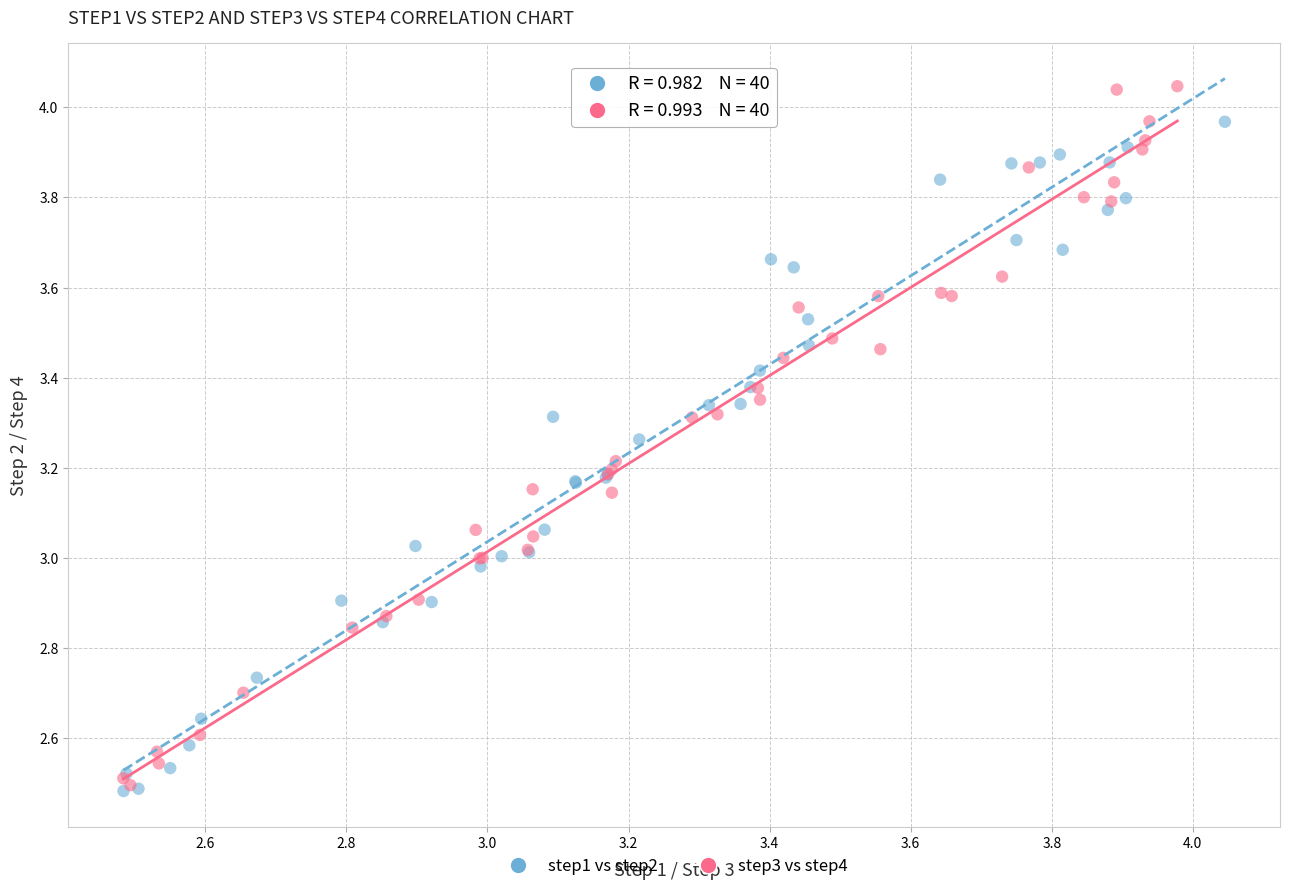

Which series has the largest Y range (max minus min)?

step3 vs step4